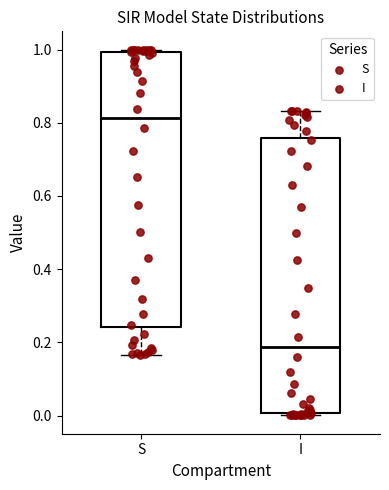

Reading left to right, transcribe this box plot: for each box, give where its median line is, the range the box spans, and where its two whiskers end, as read against the y-axis. The values are not printed on the chart, so give them approximately, as read against the axis.

S: median 0.82, box 0.24 to 1.00, whiskers 0.16 to 1.00 (just above the box's upper edge)
I: median 0.18, box 0.00 to 0.76, whiskers 0.00 (just below the box's lower edge) to 0.84